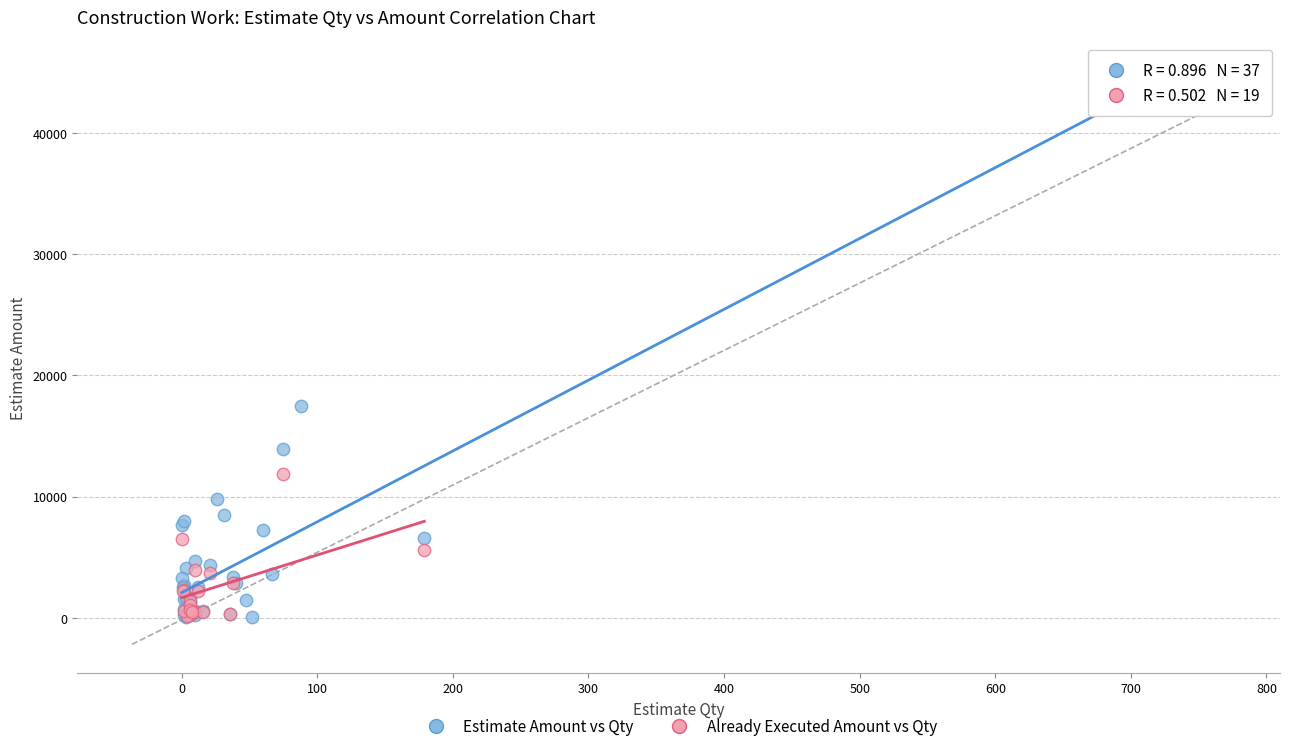

Which series reaches the maximum Y coordinate?

Estimate Amount vs Qty